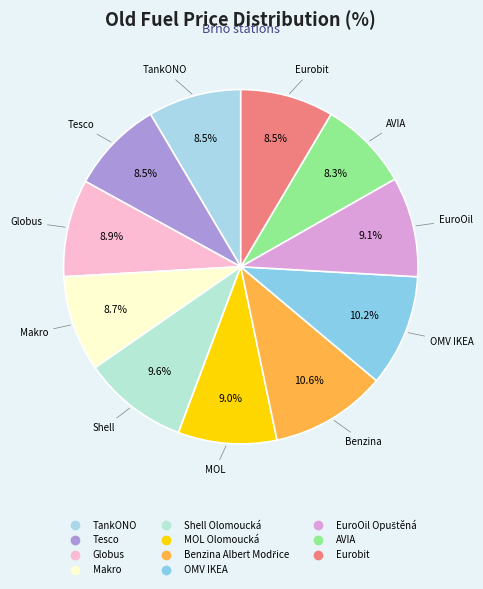

Does any single category account for the majority?

No